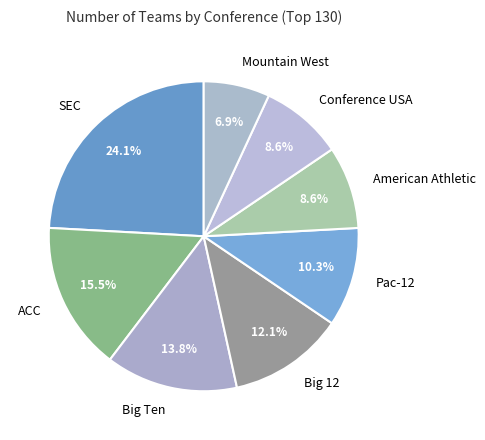

True or false: American Athletic accounts for 1% of the total.

False